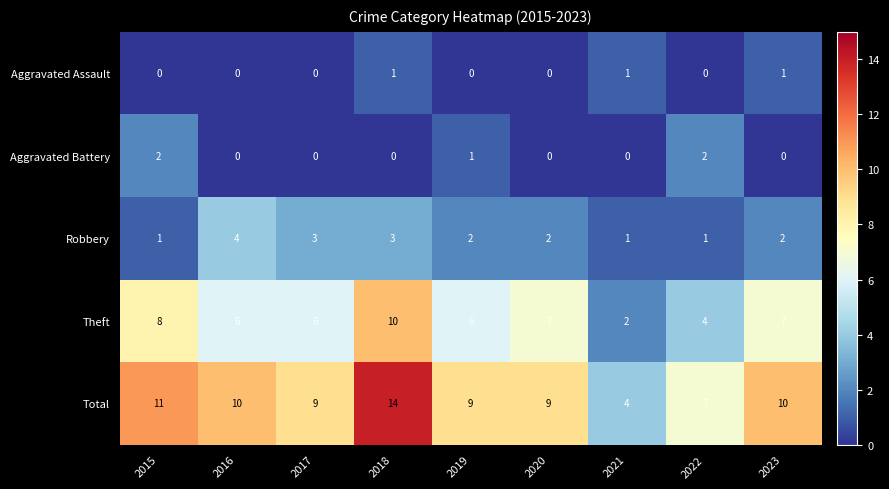

List the series in order of their peak value, lowest first.

Aggravated Assault, Aggravated Battery, Robbery, Theft, Total